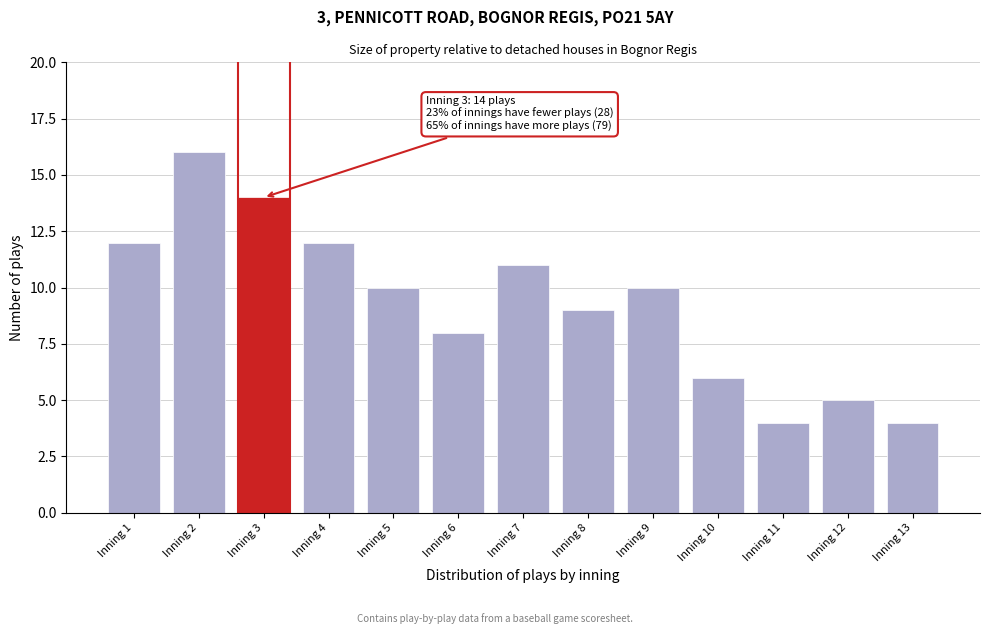

Reading left to right, extract all data points from this chart.

12	16	14	12	10	8	11	9	10	6	4	5	4